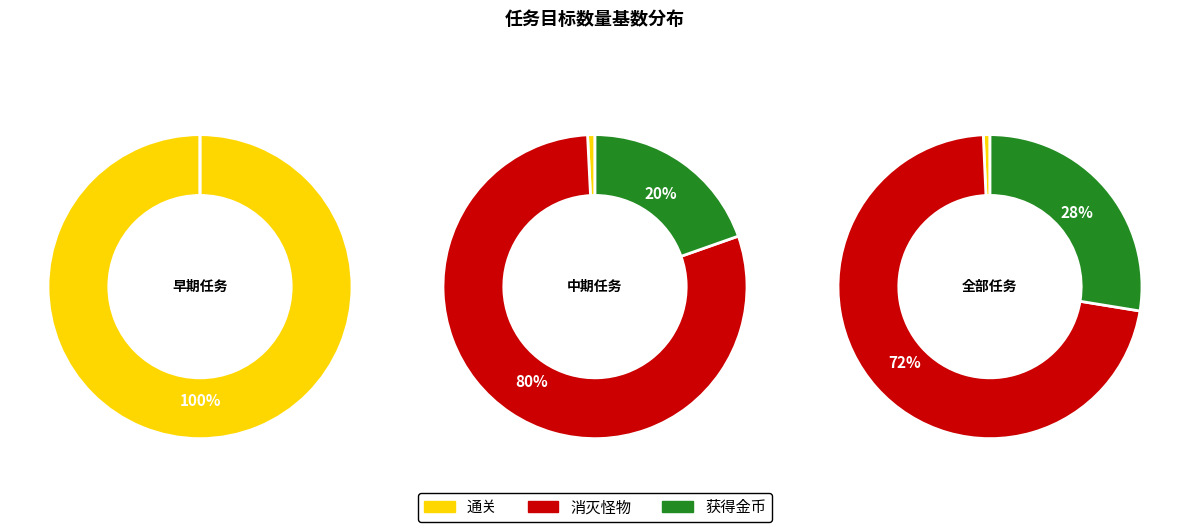

True or false: 消灭怪物 accounts for 72% of the total.

True